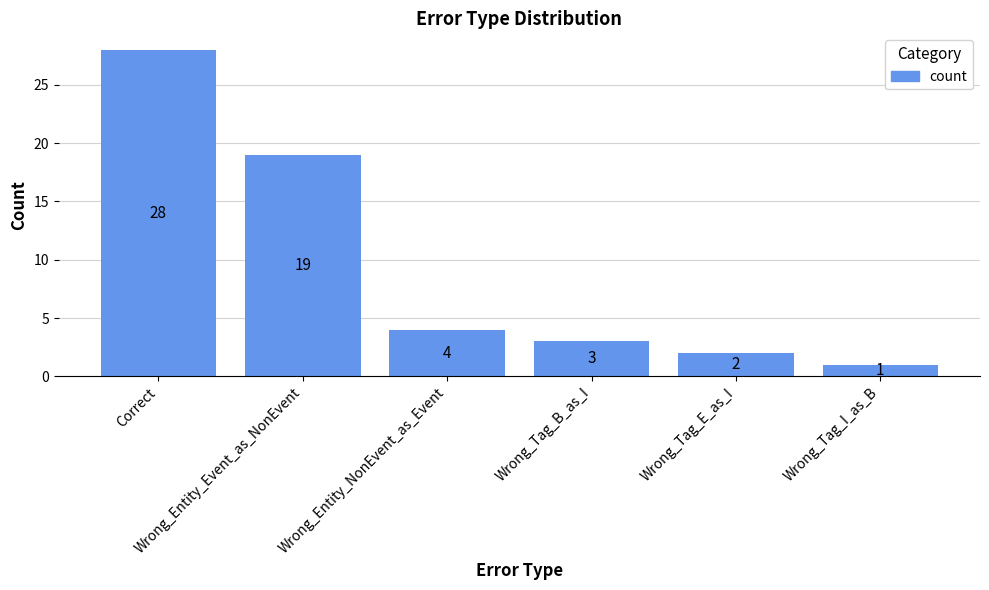

Approximately how many times larger is the value at Wrong_Entity_Event_as_NonEvent compared to Wrong_Tag_E_as_I?

9.5